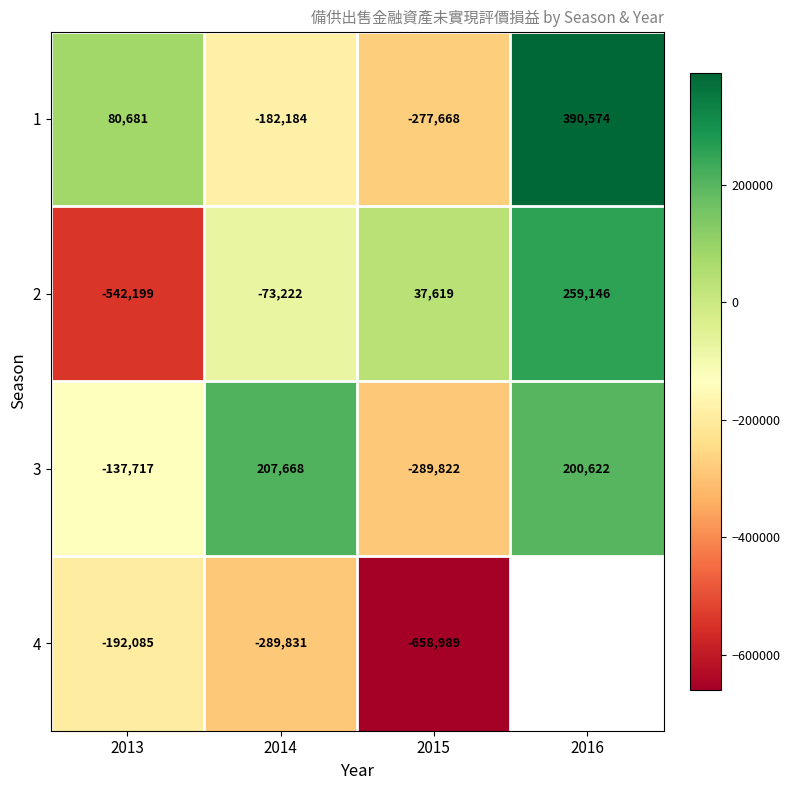

What is the total value across all series at 2014?

-337569